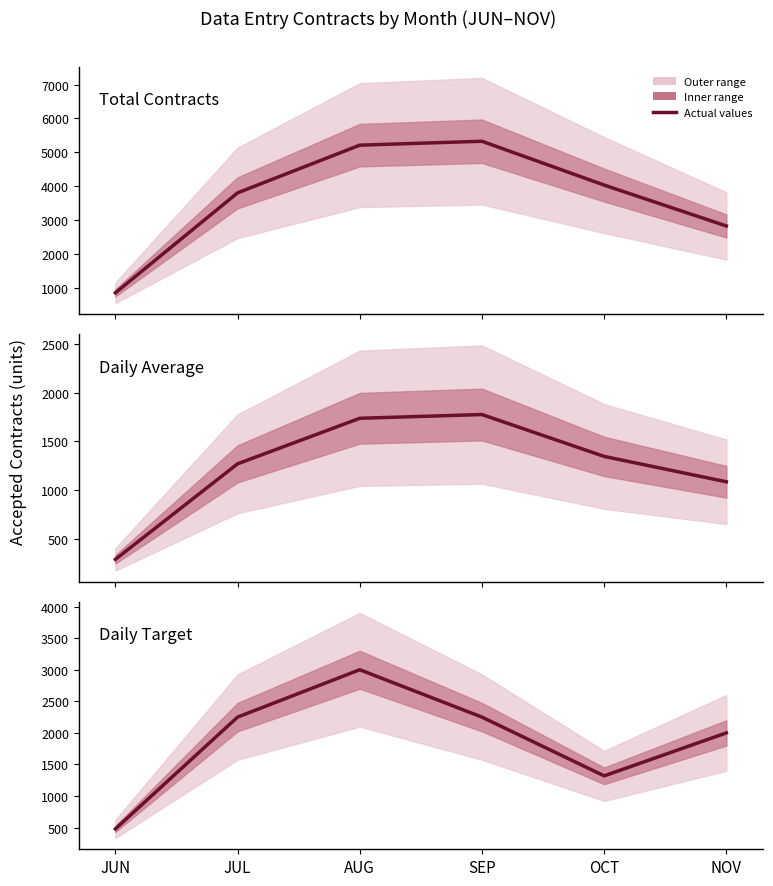

Read the Daily Average value at JUN.

287.6